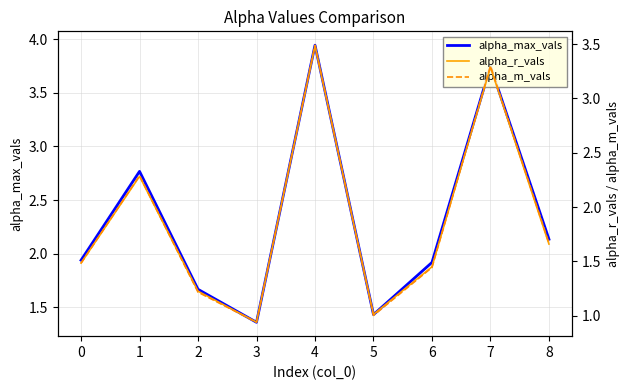

Reading left to right, extract all data points from this chart.

alpha_max_vals: 1.9	2.8	1.7	1.4	3.9	1.4	1.9	3.7	2.1
alpha_r_vals: 1.5	2.3	1.2	0.9	3.5	1.0	1.4	3.3	1.7
alpha_m_vals: 1.5	2.3	1.2	0.9	3.5	1.0	1.4	3.3	1.7